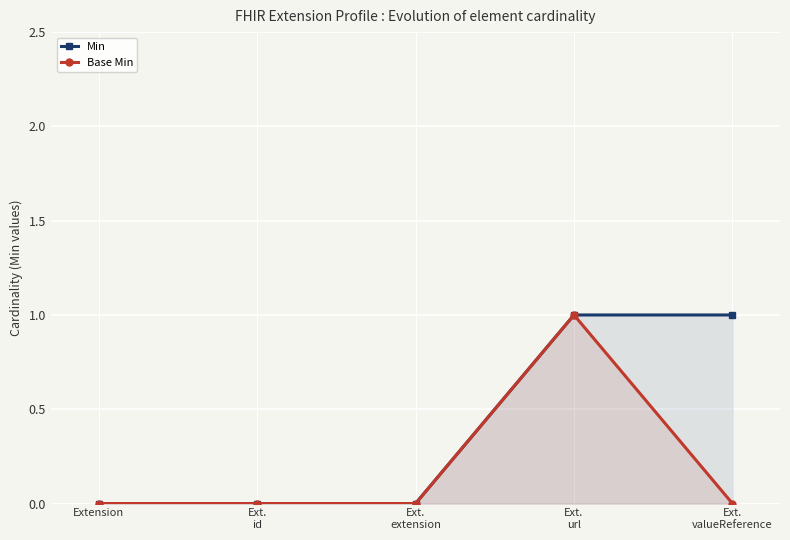

Reading left to right, extract all data points from this chart.

Min: 0	0	0	1	1
Base Min: 0	0	0	1	0